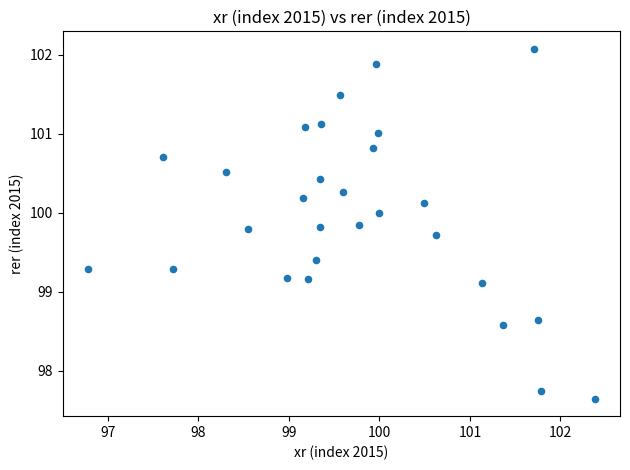

What is the range of Y values (max minus min)?

4.4